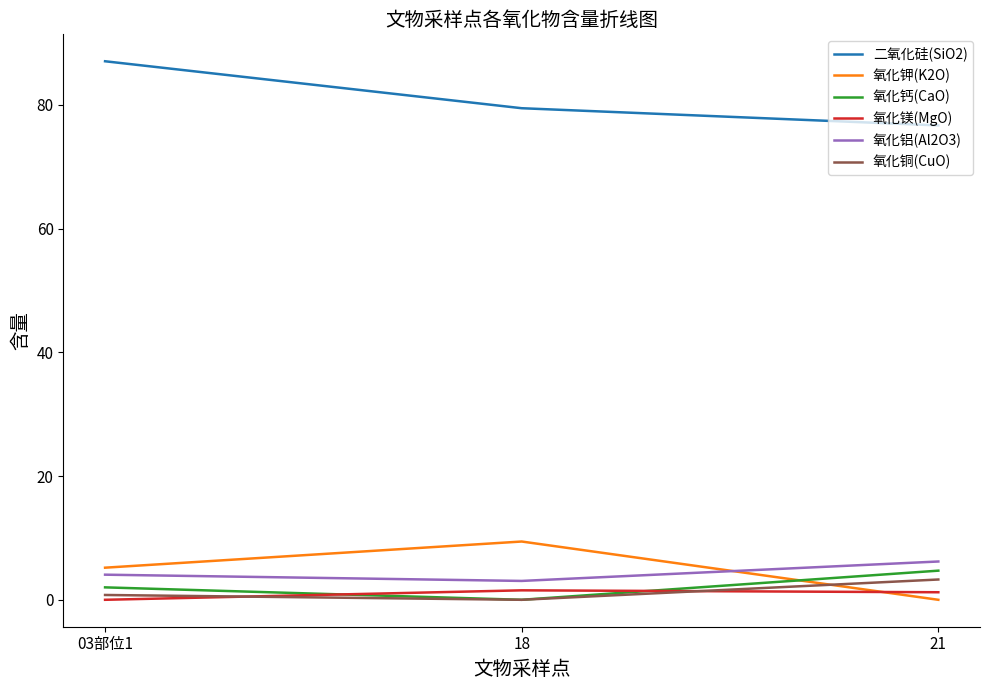

The 氧化钙(CaO) series shows 1.8 at 21. True or false?

False